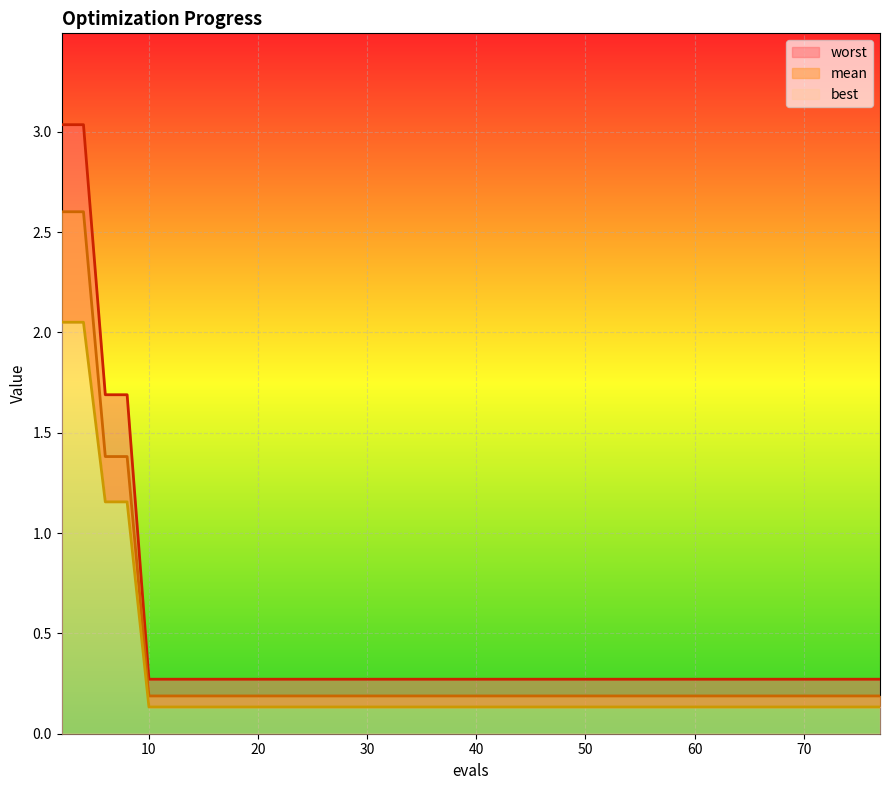

How many lines are shown in the chart?

3